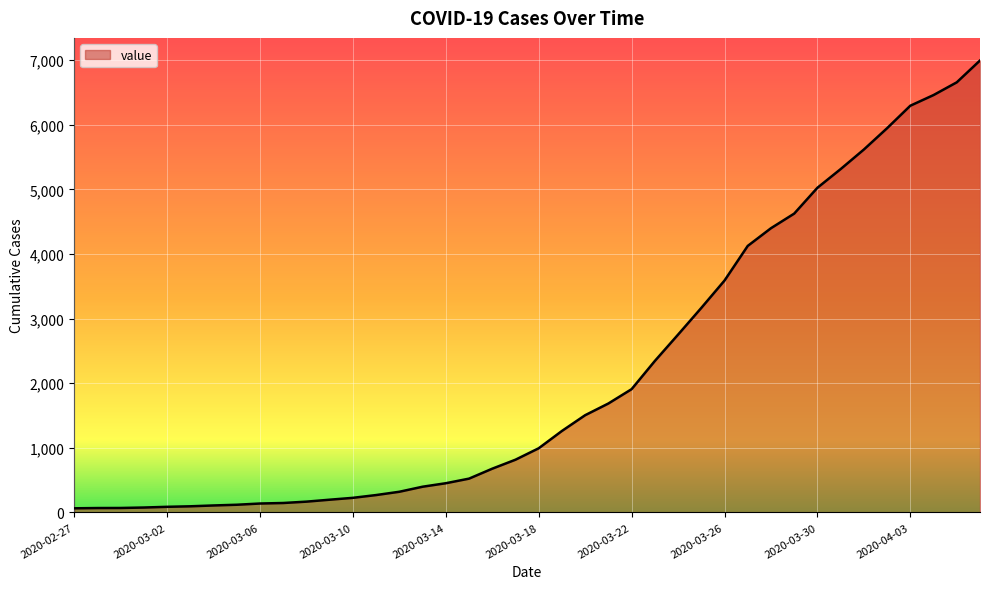

What is the maximum value shown in the chart?

6995